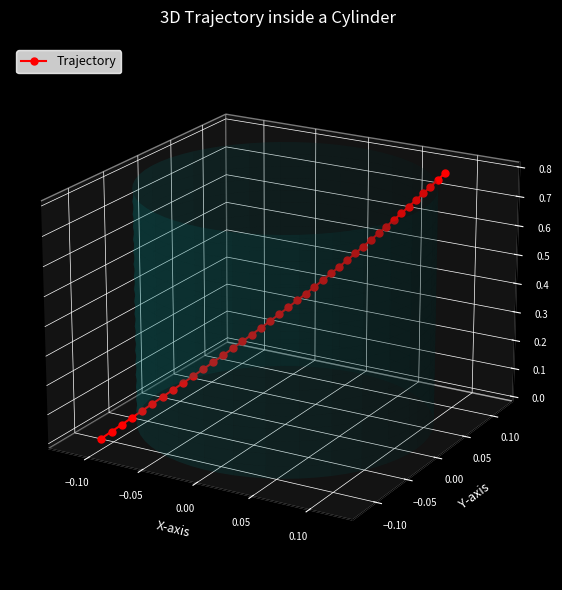

How many values are below 0?

20